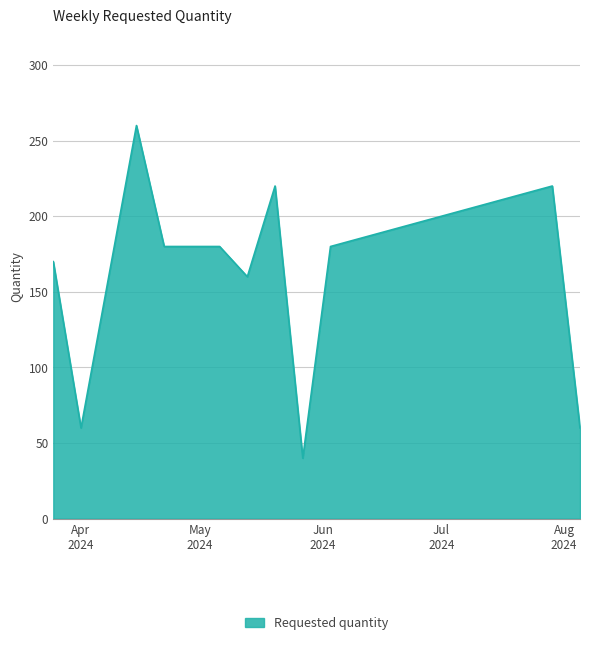

What is the smallest value displayed?

40